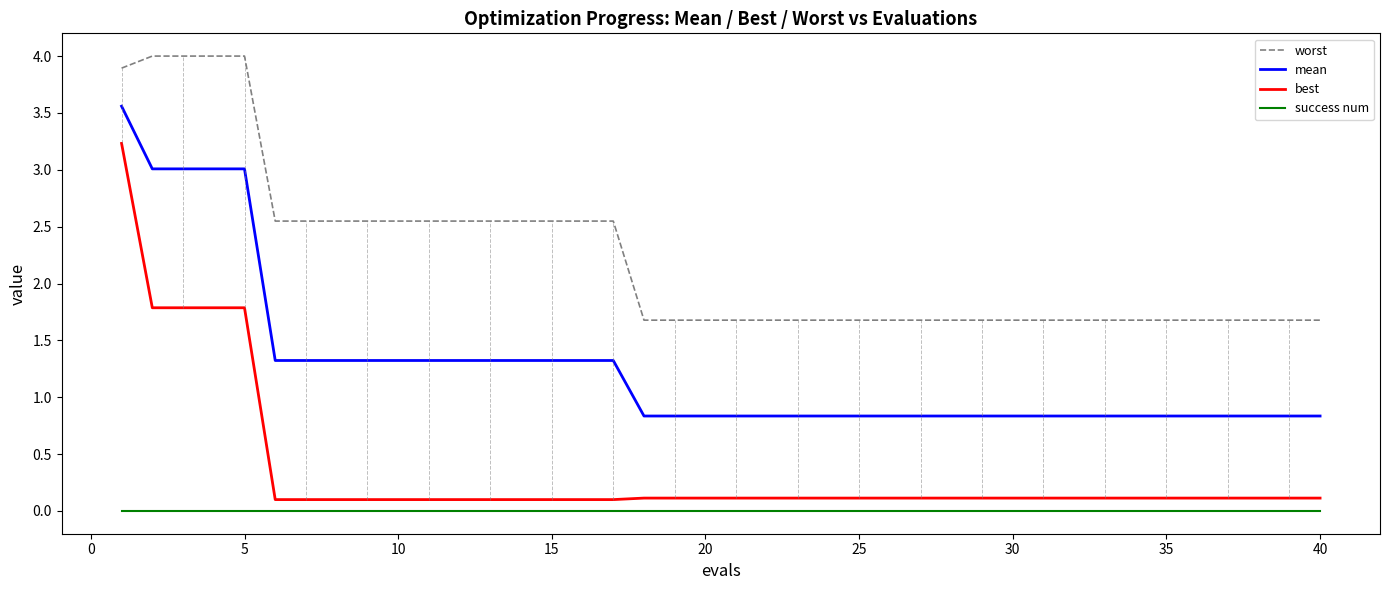

How many distinct data groups are displayed?

4